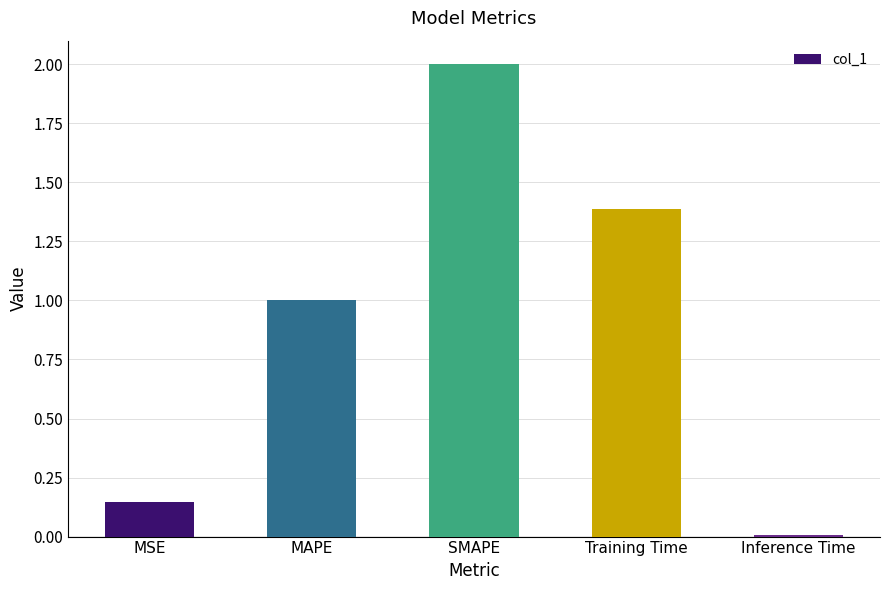

What is the difference between the maximum and minimum values?

2.0